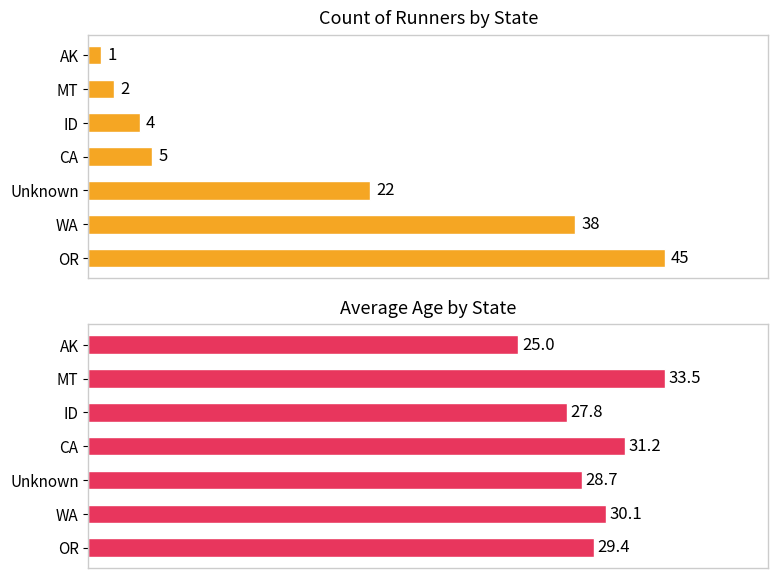

The value of Count of Runners at WA is 58.2. True or false?

False